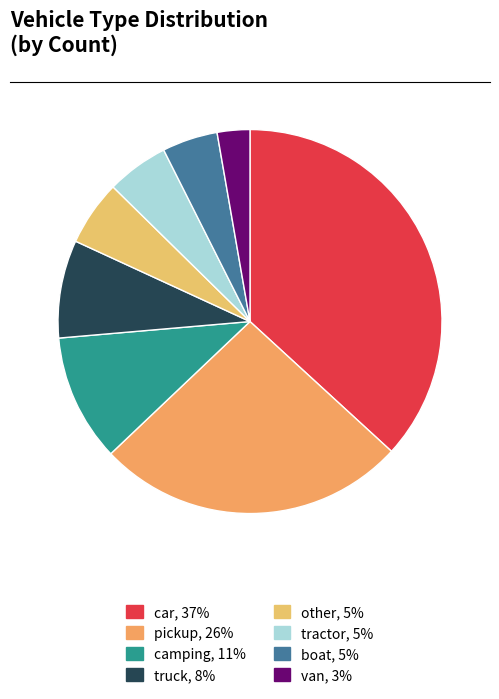

To the nearest percent, what is the average slice percentage?

12%